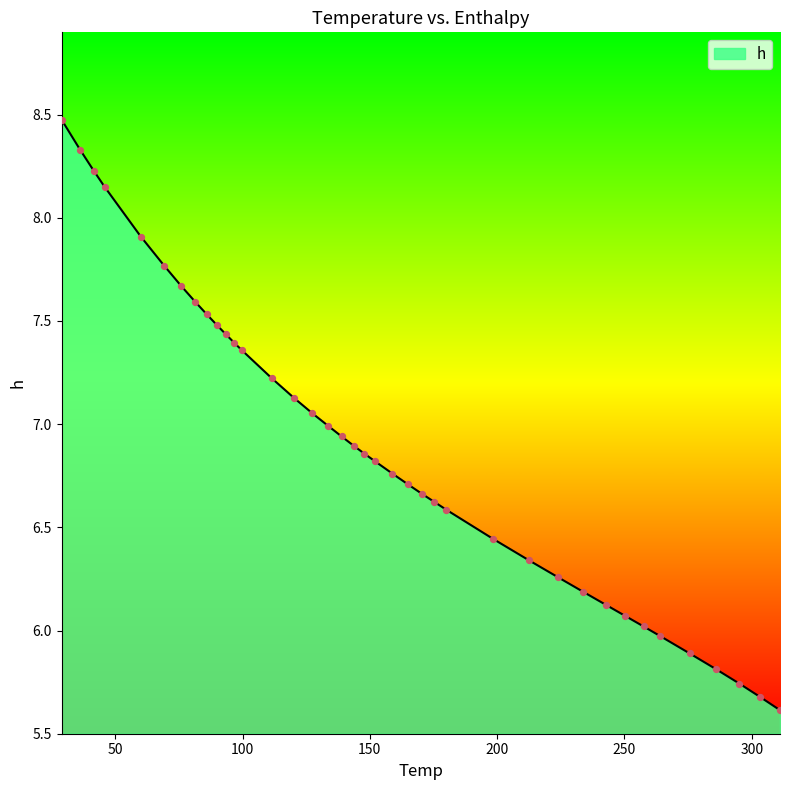

What is the minimum value shown in the chart?

5.6